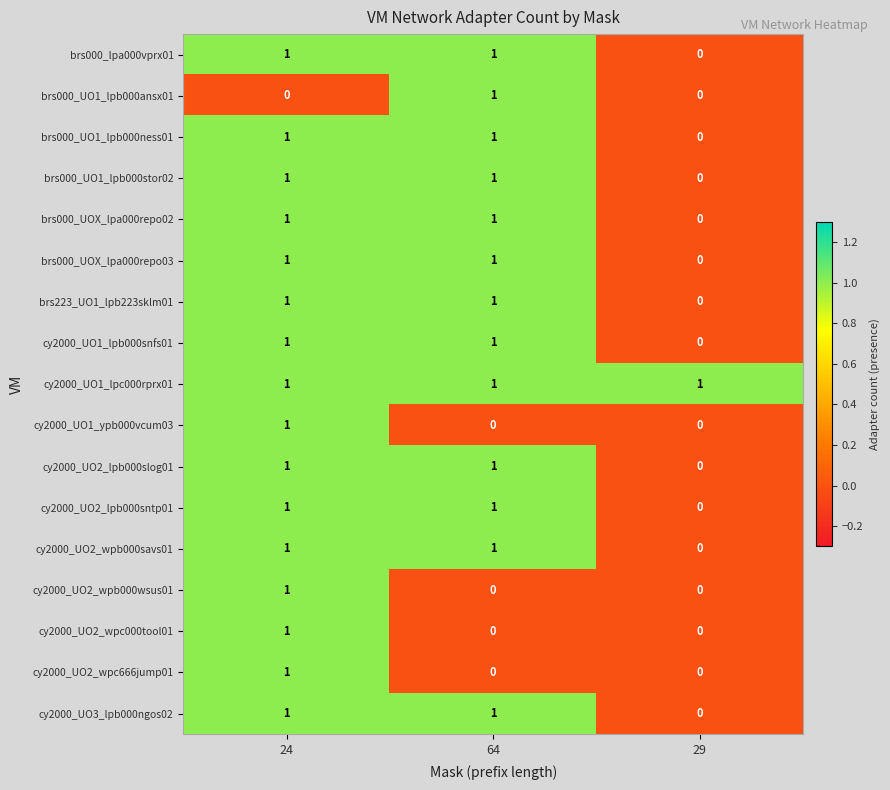

Which category has the lowest value in the cy2000_UO2_lpb000slog01 series?

29